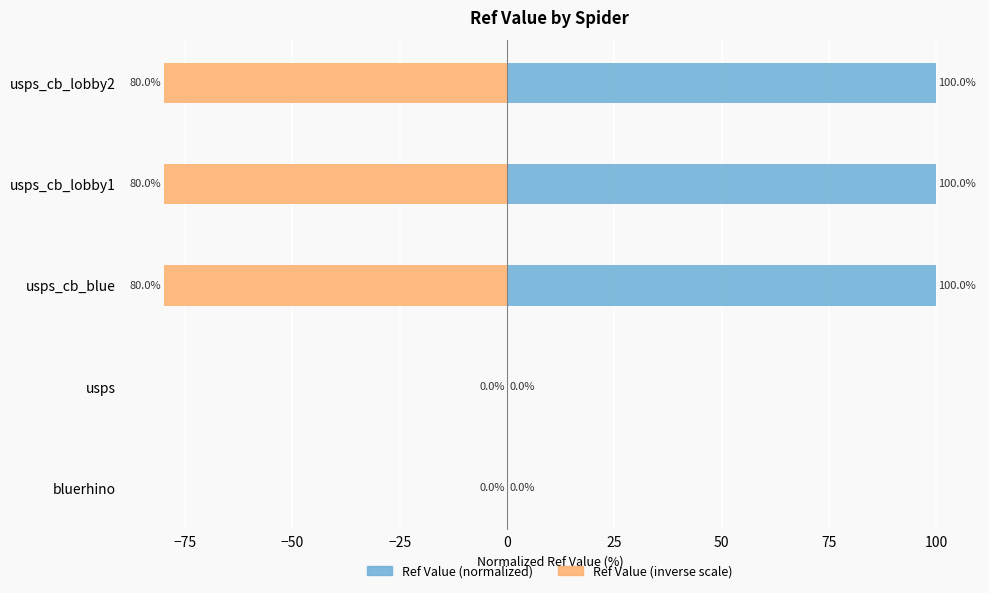

What is the value of the Ref Value (inverse scale) bar at the 5th from the left?

-80.0